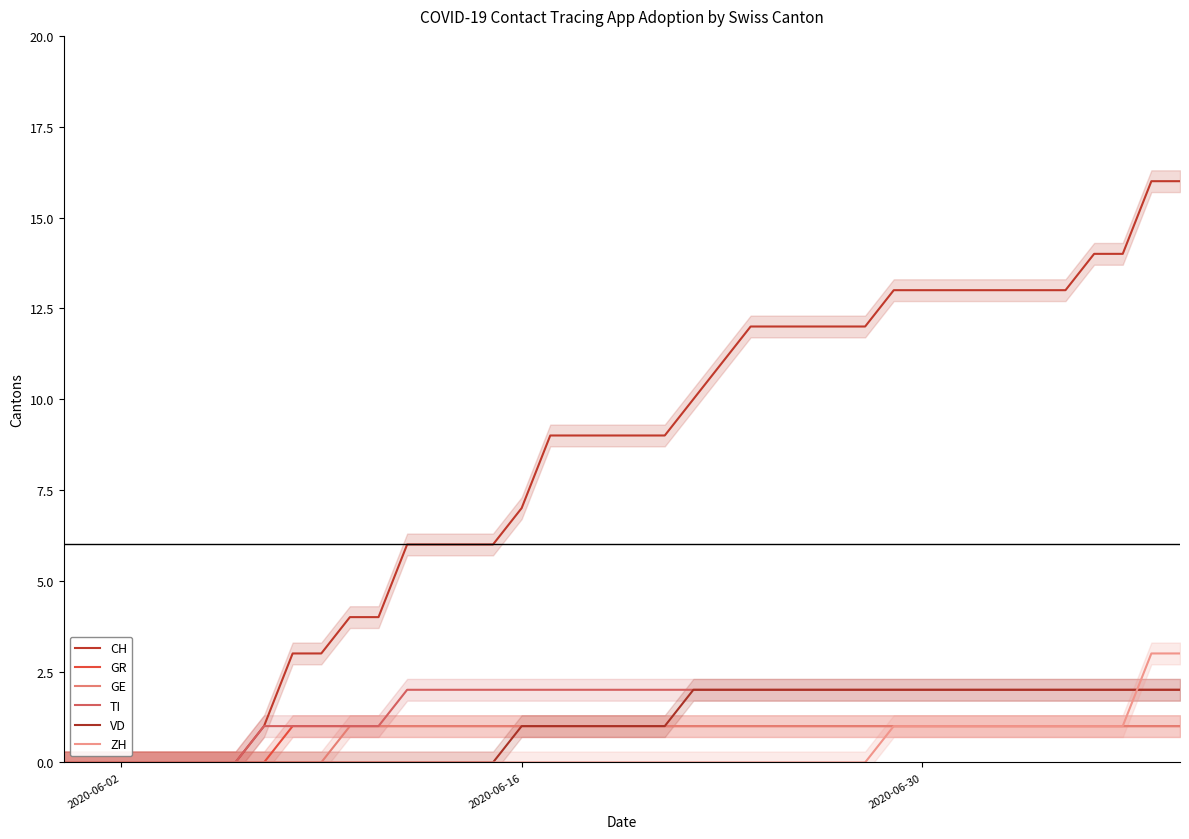

How many values in VD are above zero?

24